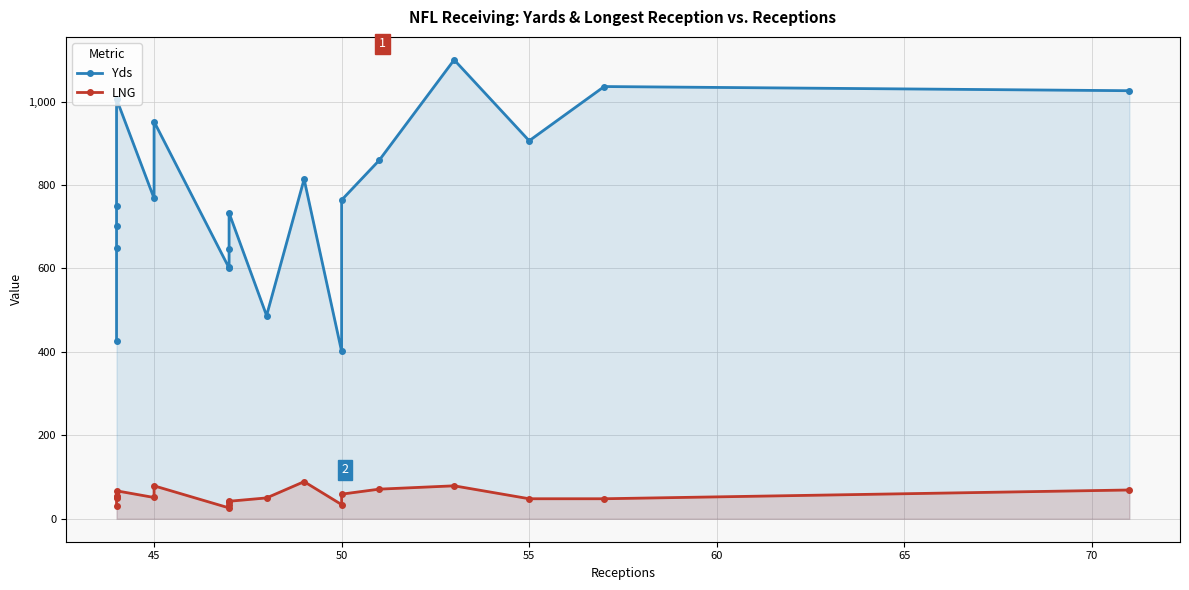

The LNG series shows 12 at 8. True or false?

False